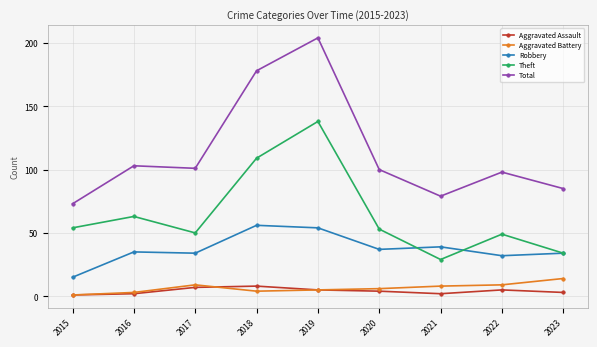

True or false: Aggravated Battery has a value of 1 at 2015.

True